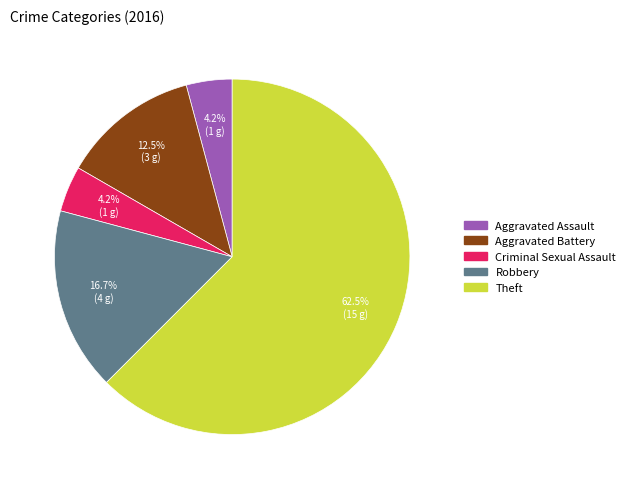

Count the number of slices in the pie.

5